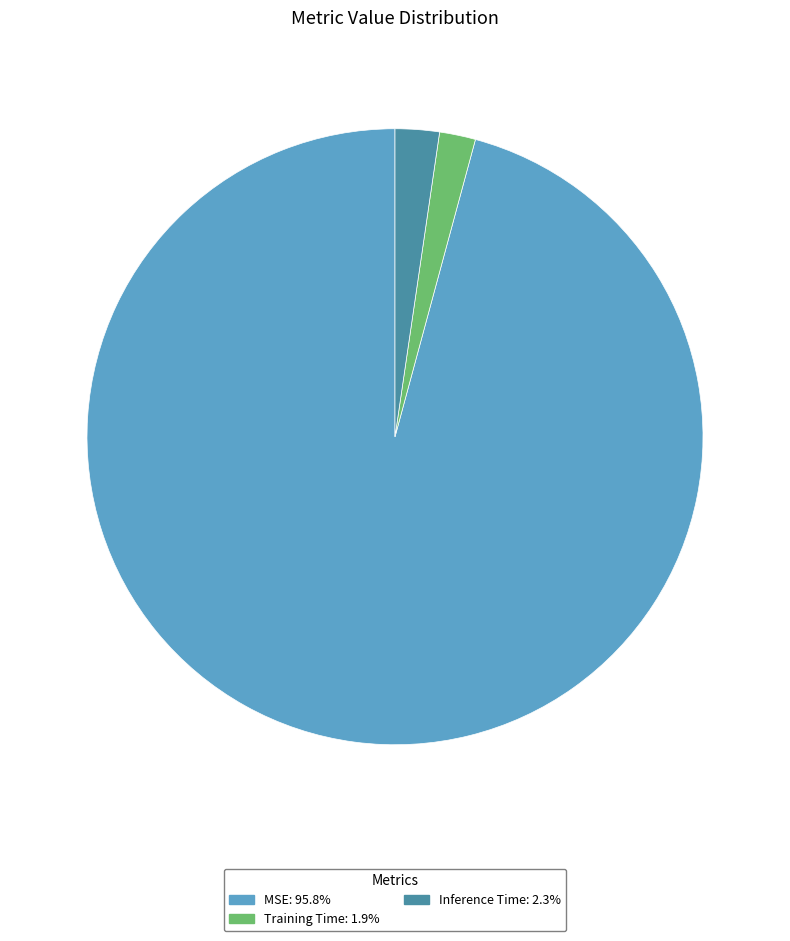

Does any single category account for the majority?

Yes